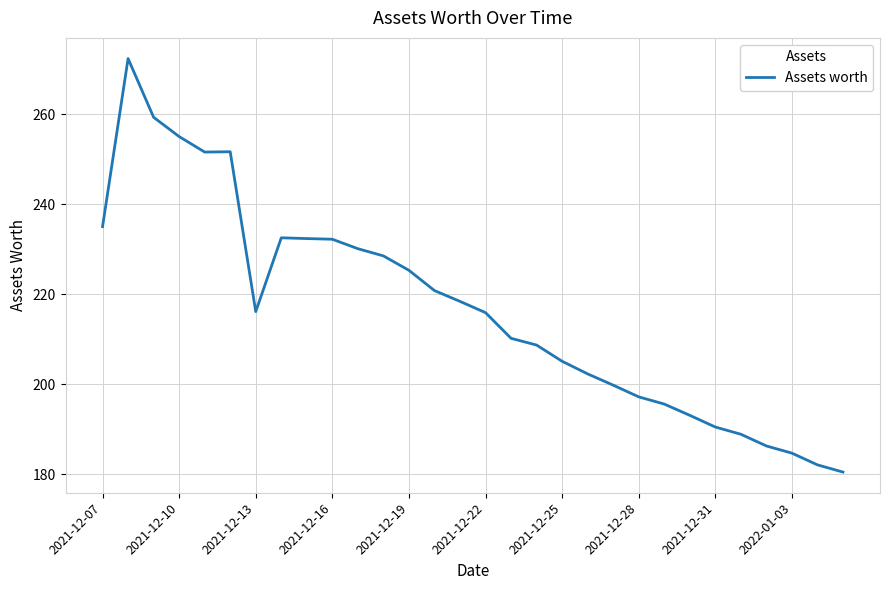

What is the greatest value displayed?

272.3